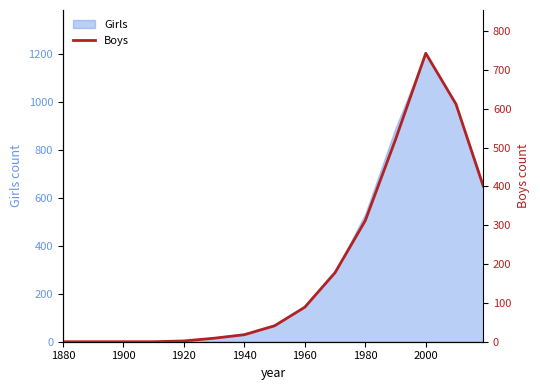

Which category has the highest value in the Girls series?

2000